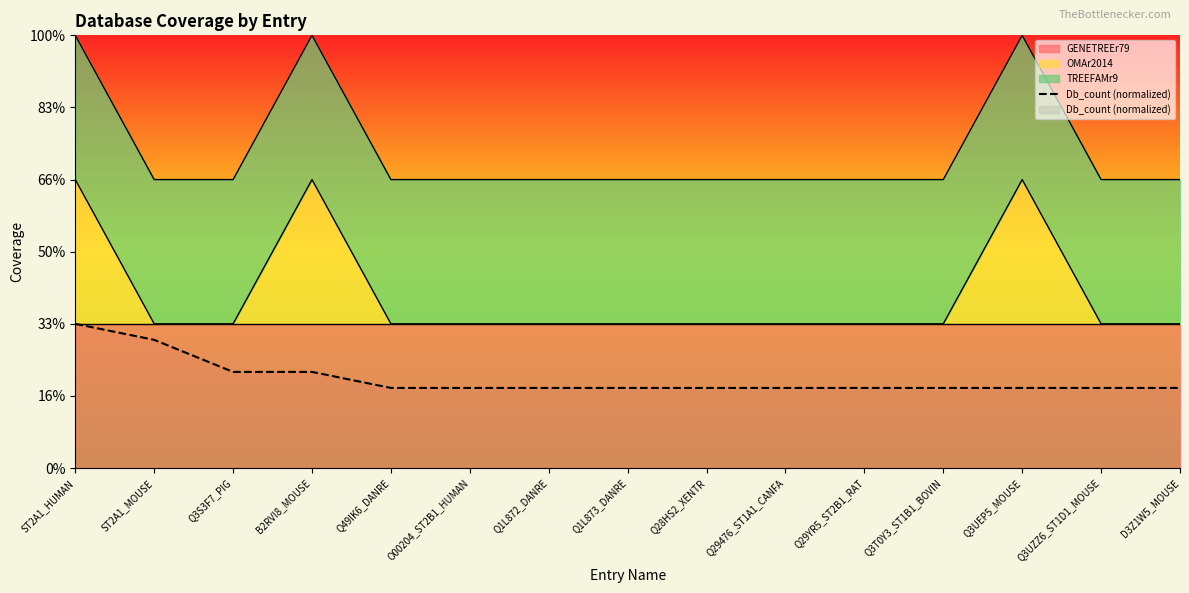

True or false: the data shows 0.5 at ST2A1_MOUSE.

False